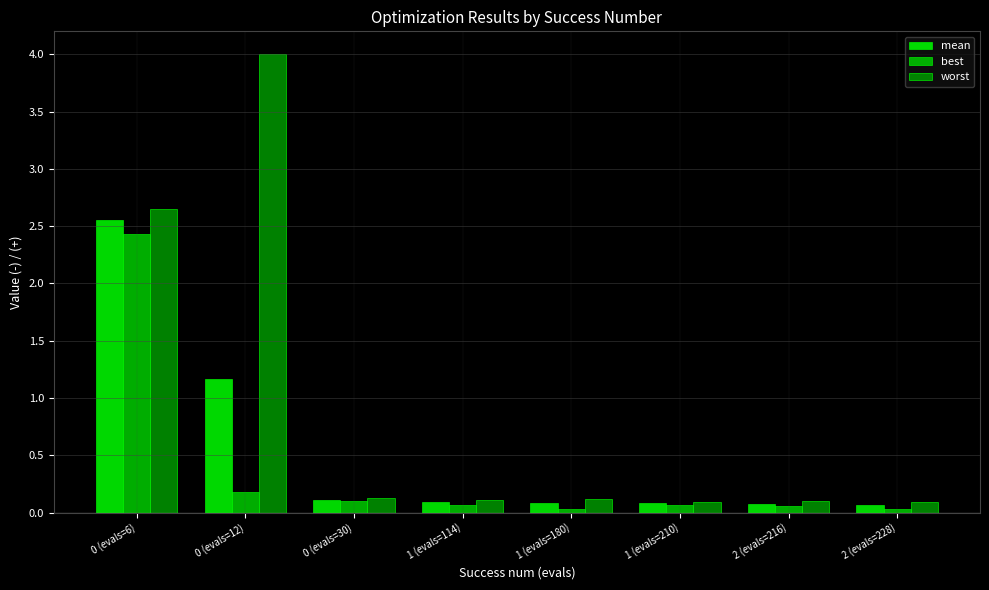

What is the label of the 3rd bar from the right?

1 (evals=210)